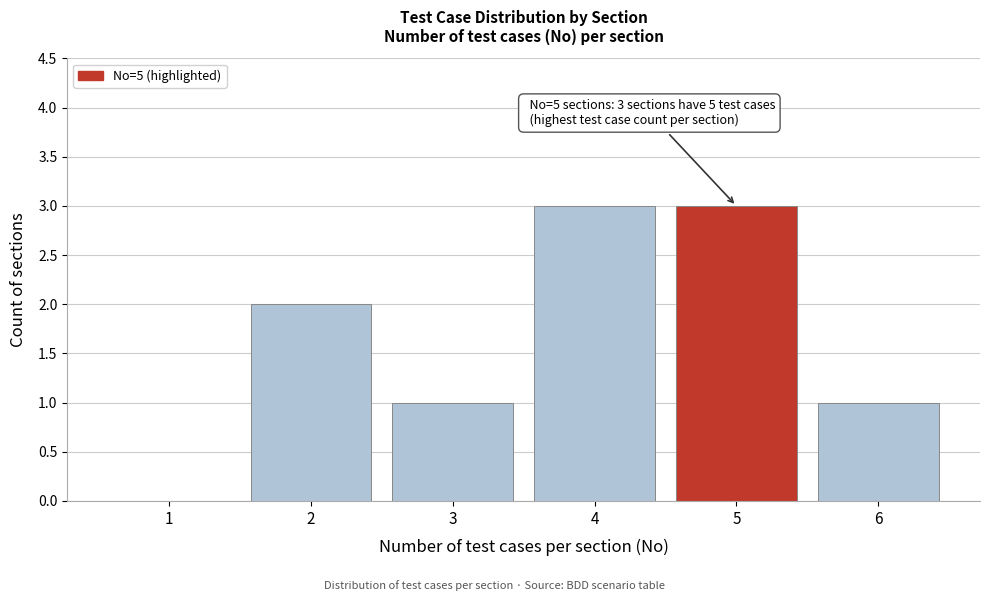

Reading right to left, extract all data points from this chart.

6=1	5=3	4=3	3=1	2=2	1=0